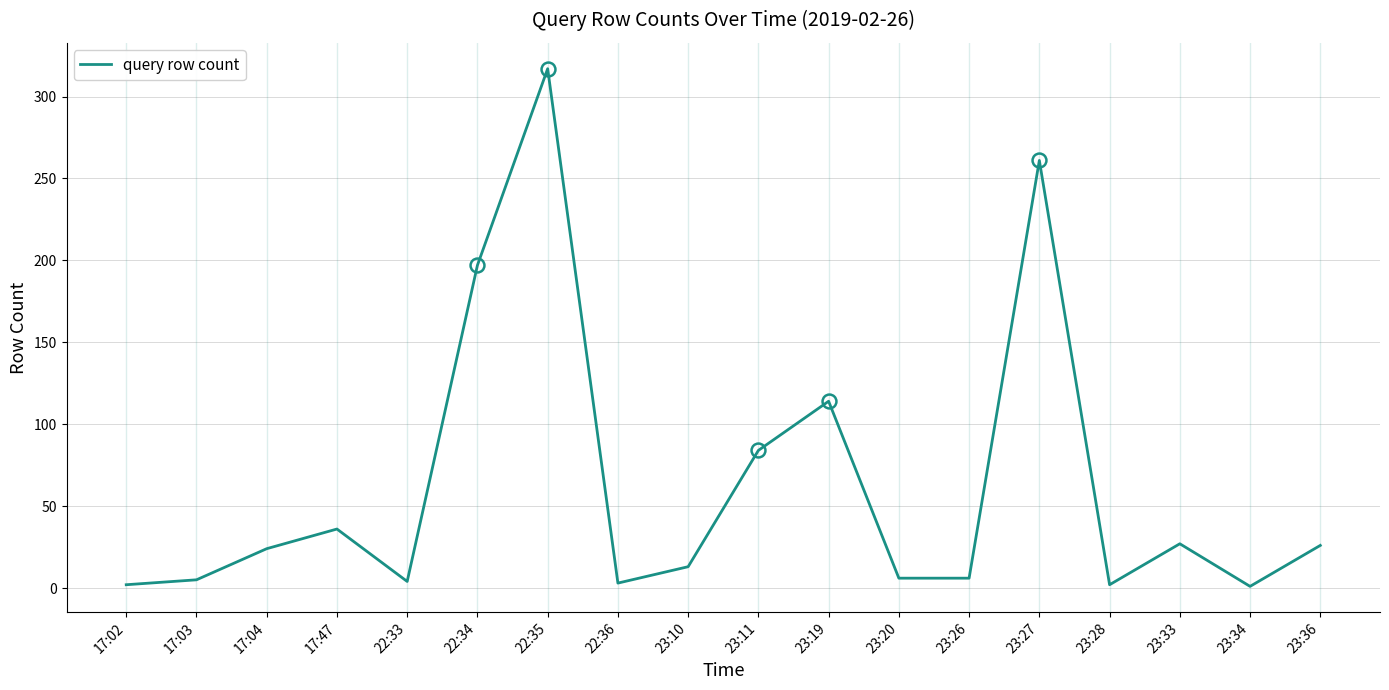

Which has a higher value, 23:10 or 23:11?

23:11